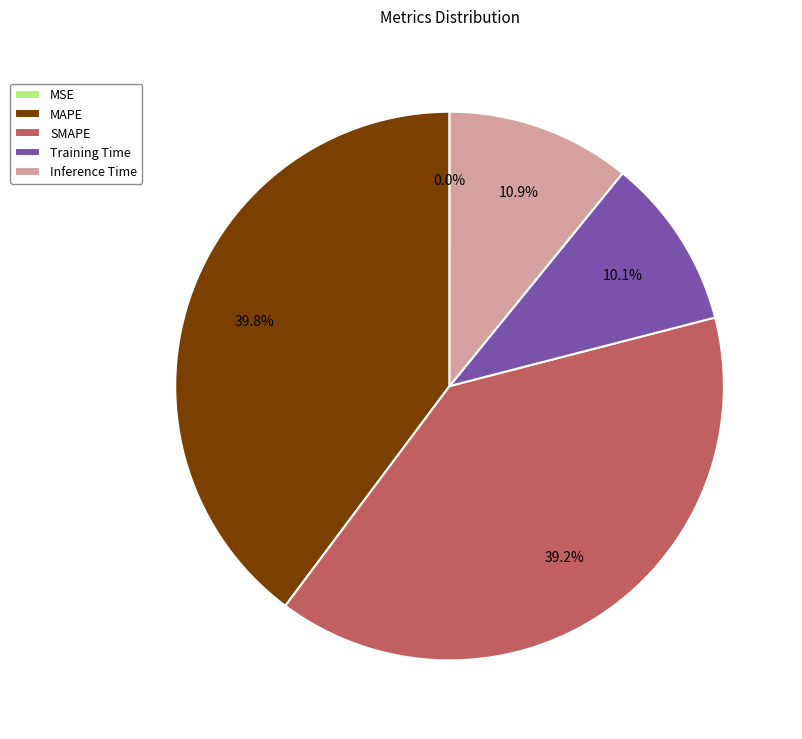

Is there a majority slice in this chart?

No